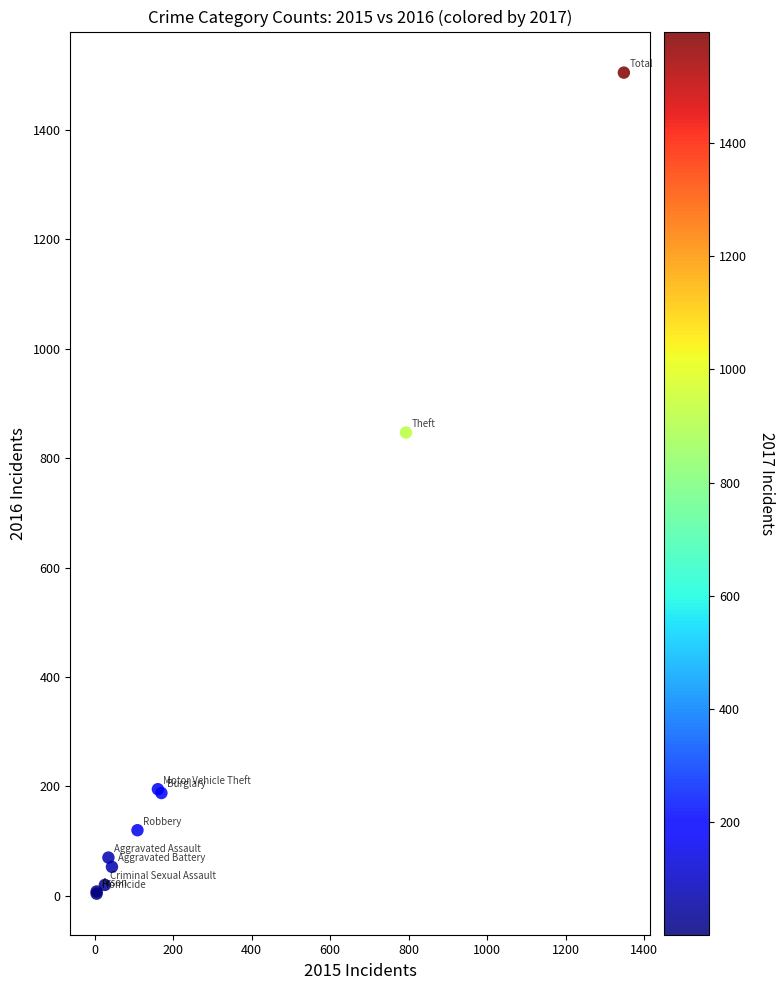

What Y value in the scatter plot is closest to 754?

847